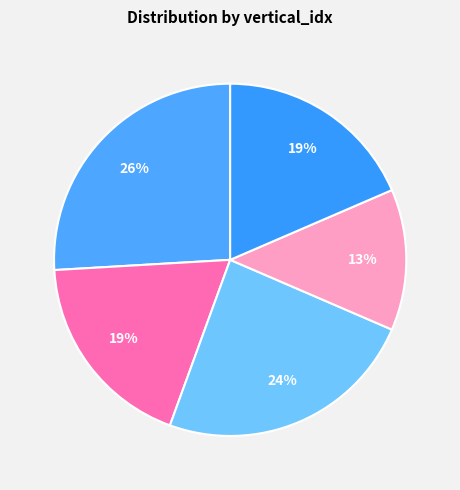

How many segments does this pie chart have?

5